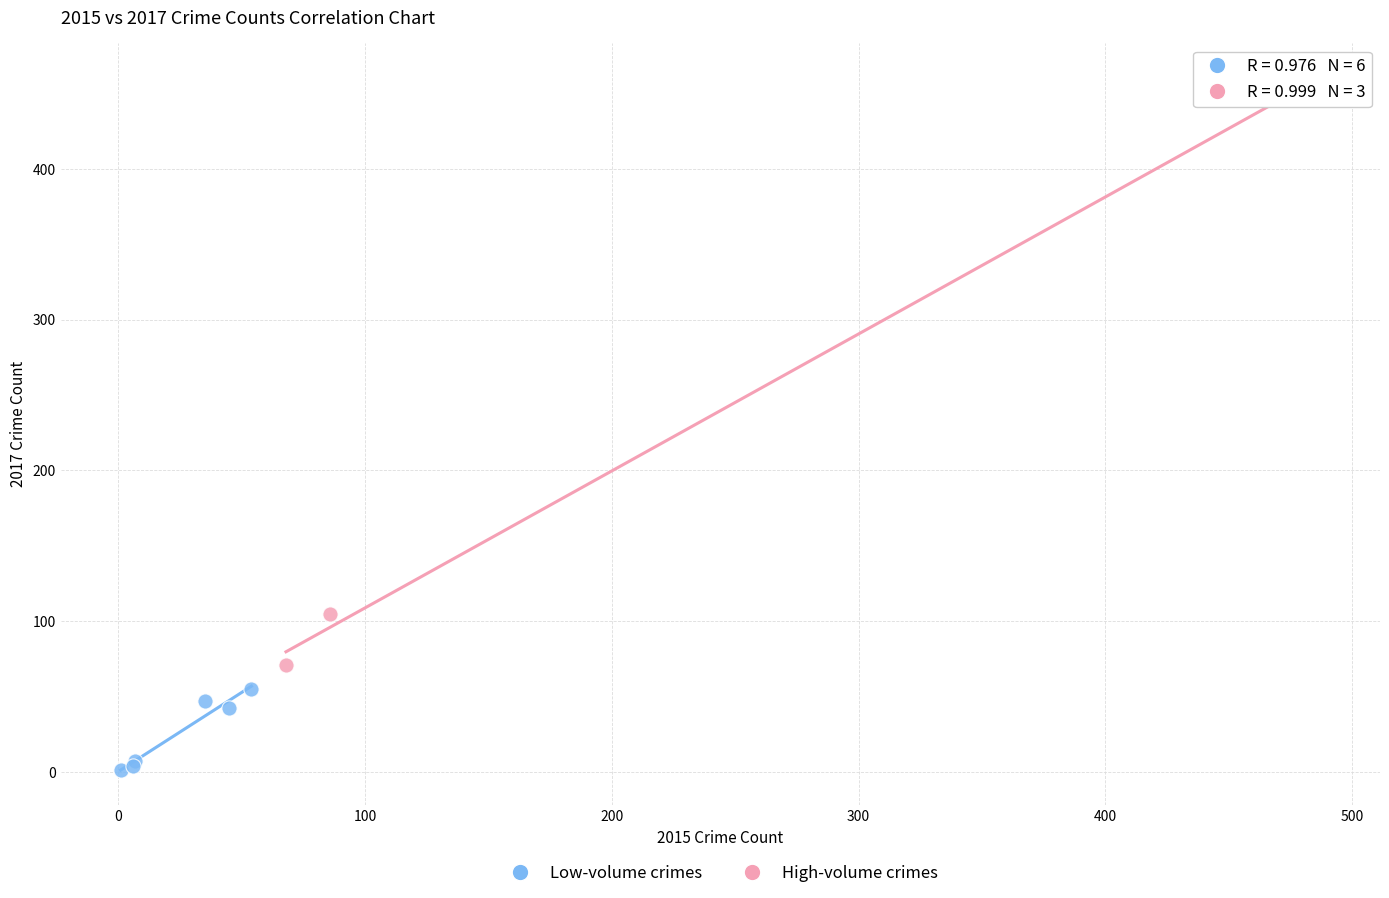

Which series contains the lowest Y value?

Low-volume crimes